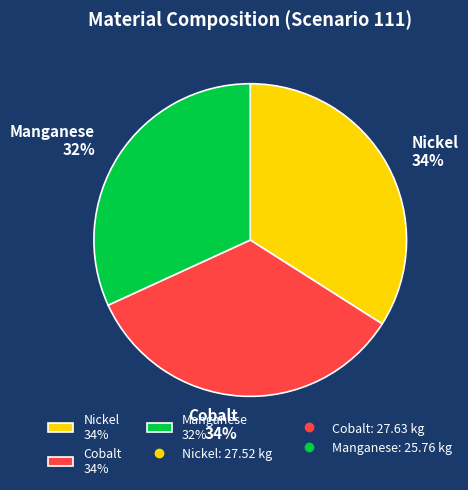

Is it true that Nickel is 21% of the pie?

False